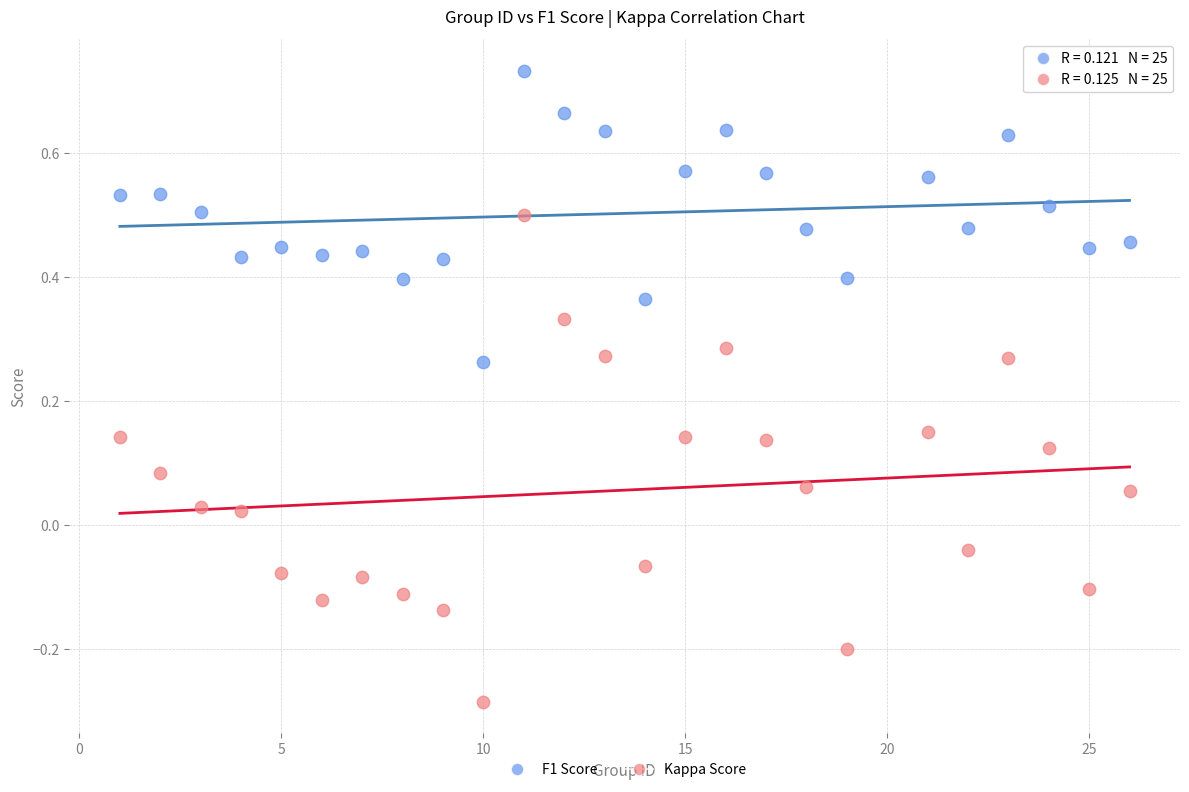

Which series reaches the minimum Y coordinate?

Kappa Score